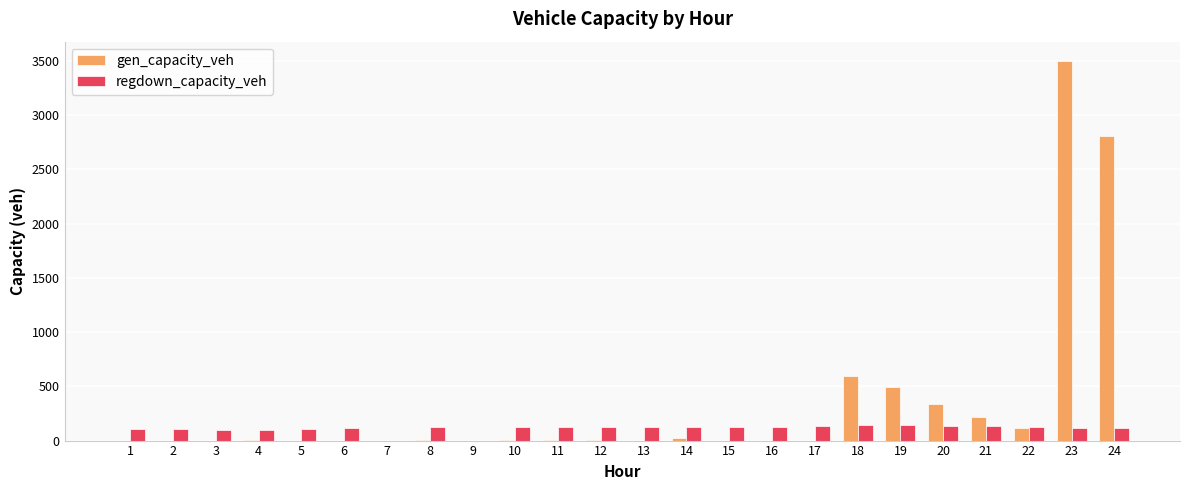

How many distinct data groups are displayed?

2